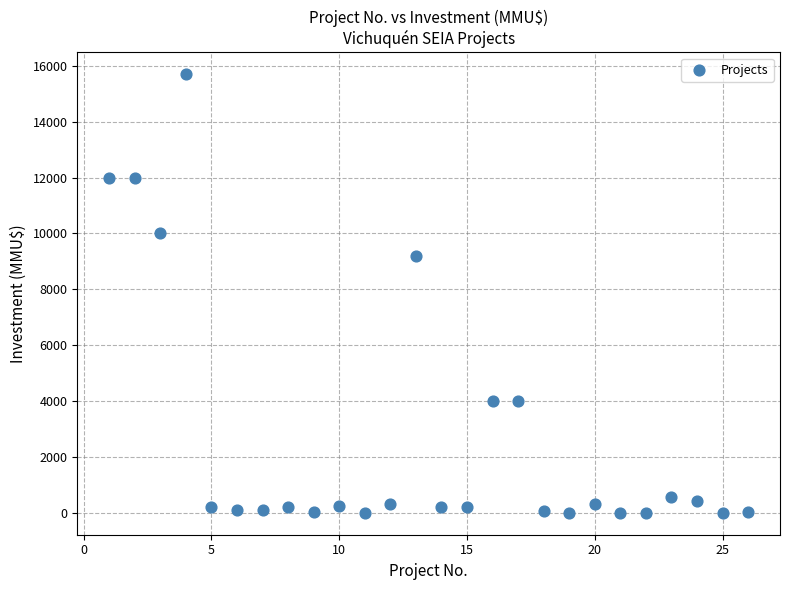

What is the range of X values (max minus min)?

25